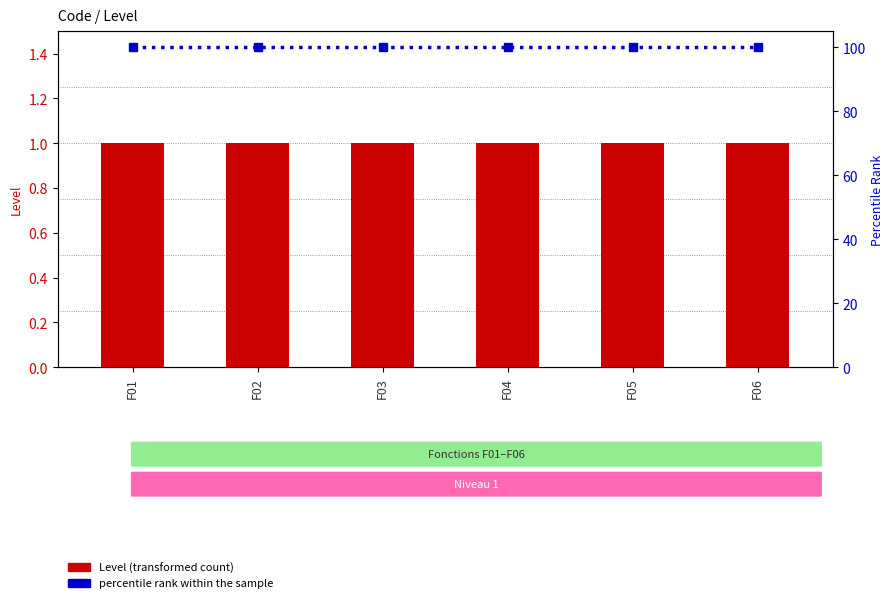

Are the bars grouped side by side (vs. stacked)?

Yes